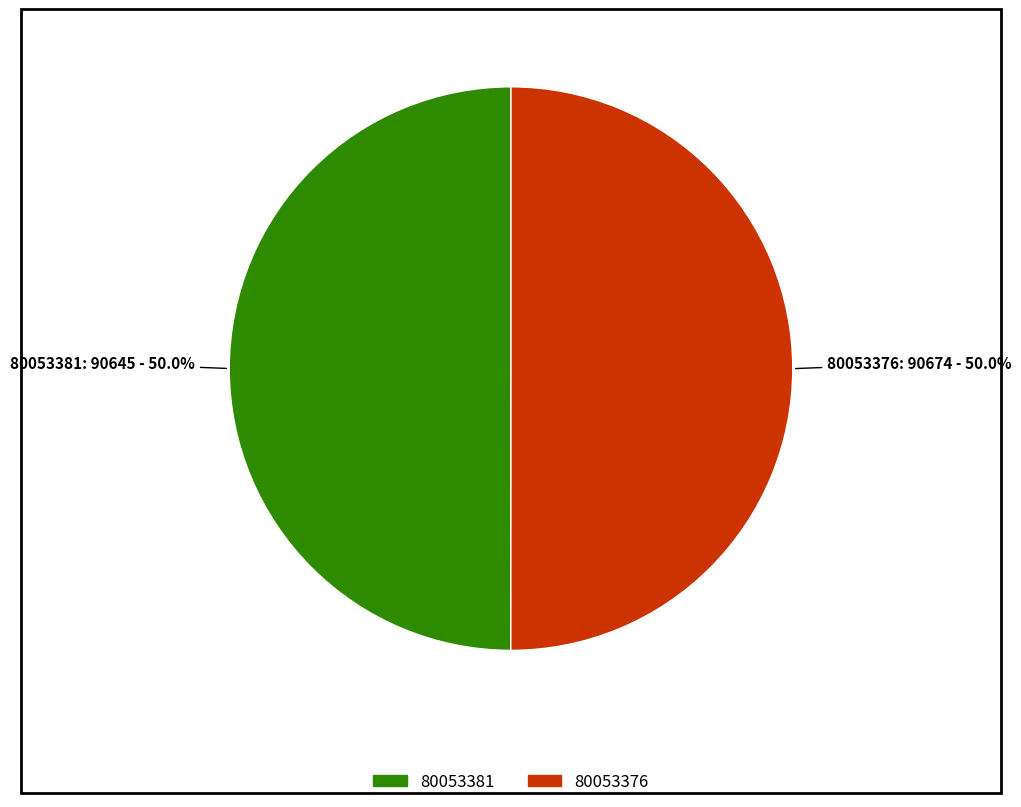

To the nearest percent, what is the combined percentage of 80053376 and 80053381?

100%